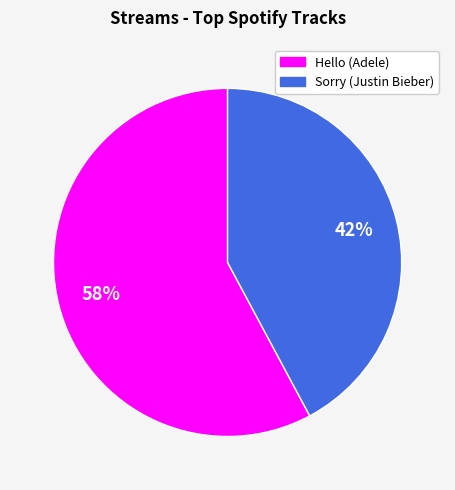

Rank the categories by value from highest to lowest.

Hello, Sorry